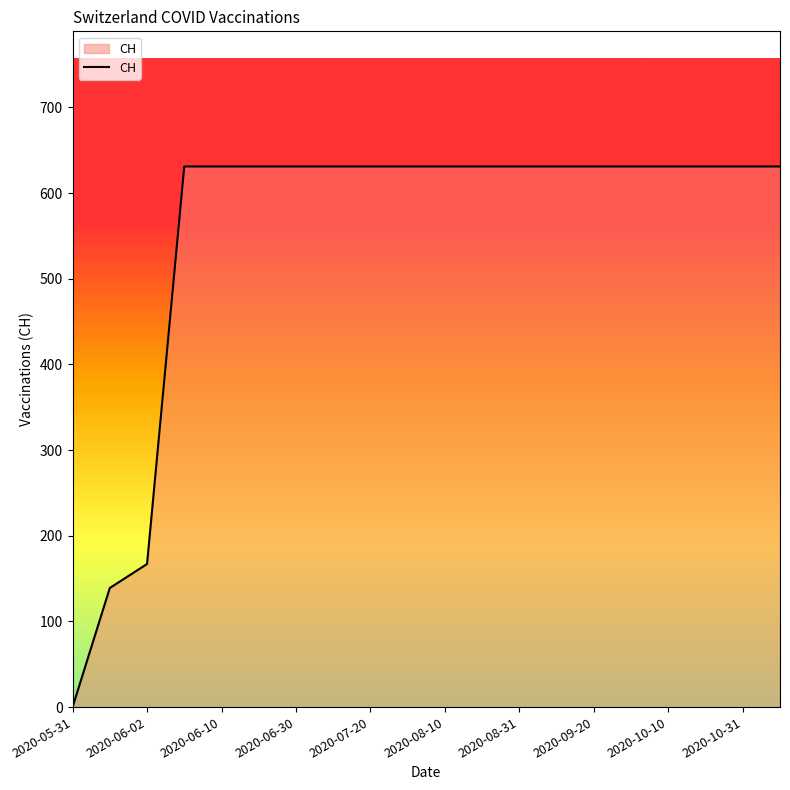

Reading left to right, what are all the values shown in this chart?

0	139	167	631	631	631	631	631	631	631	631	631	631	631	631	631	631	631	631	631